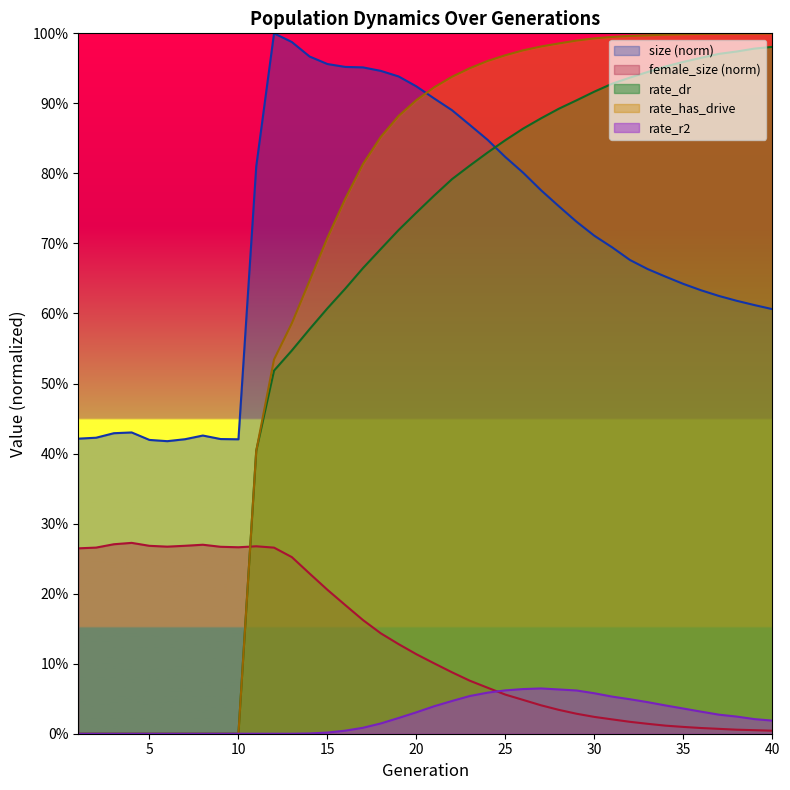

True or false: female_size and size cross at least once.

False